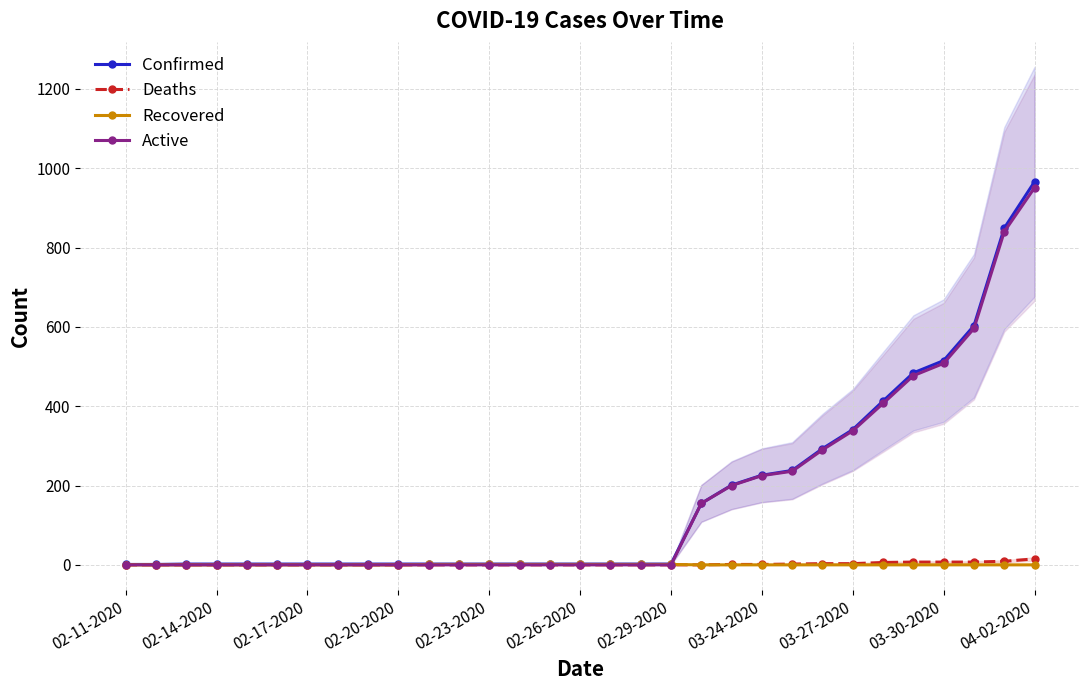

How many series are shown in this chart?

4